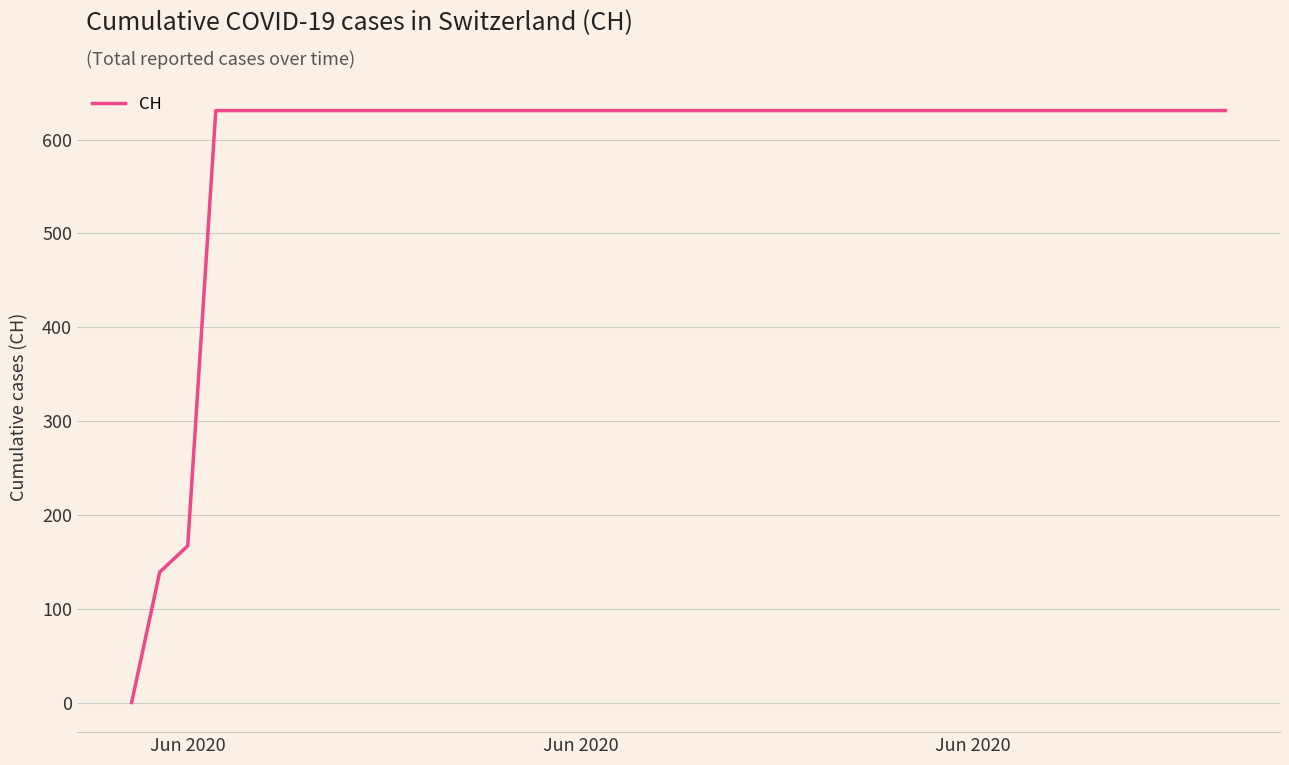

Count the number of data series in this chart.

1